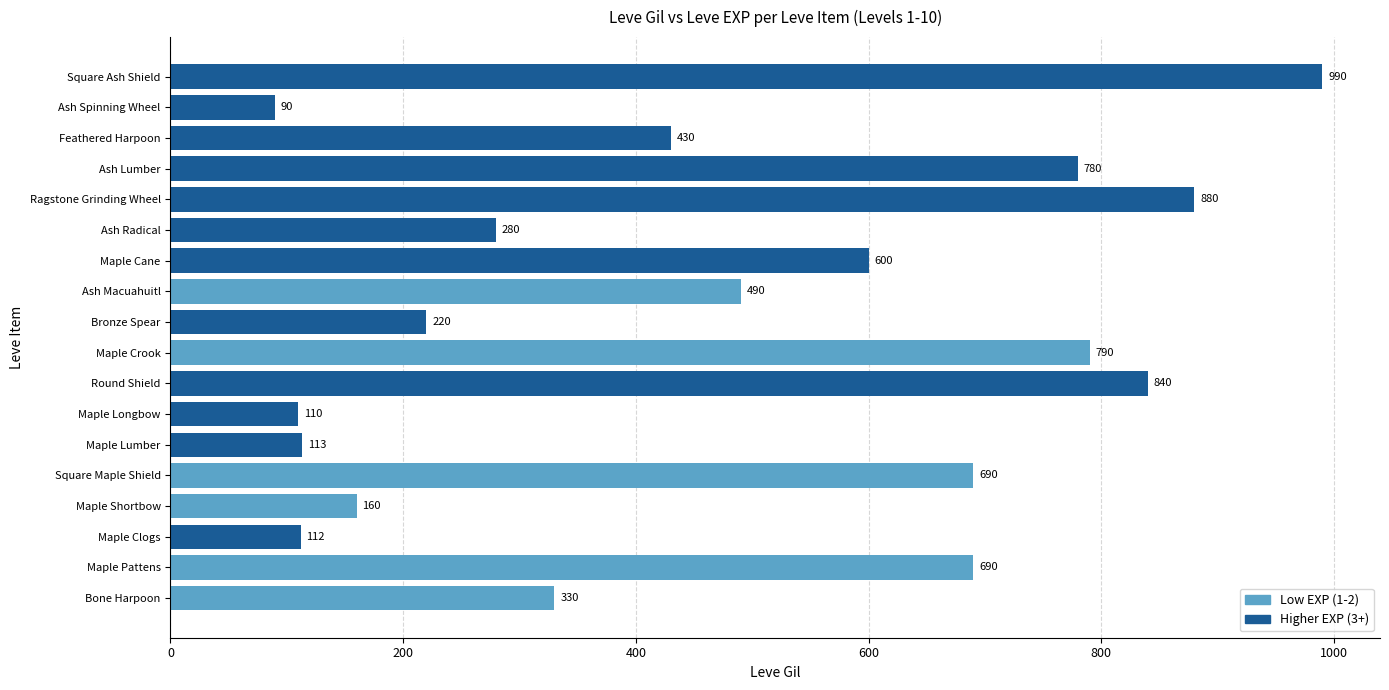

Which label corresponds to the largest value in the chart?

Square Ash Shield